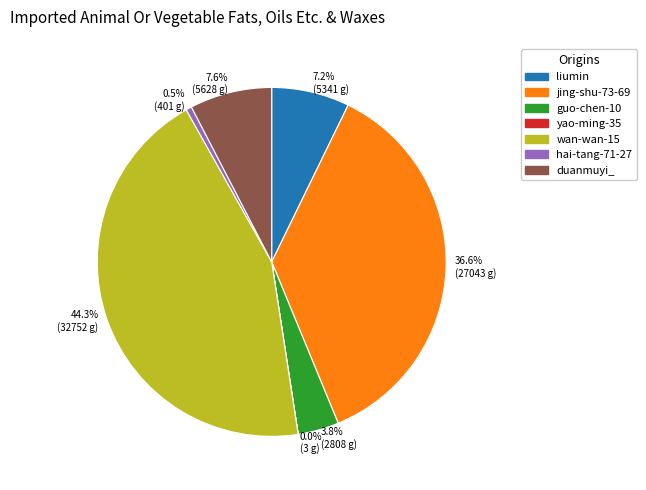

Does any single category account for the majority?

No